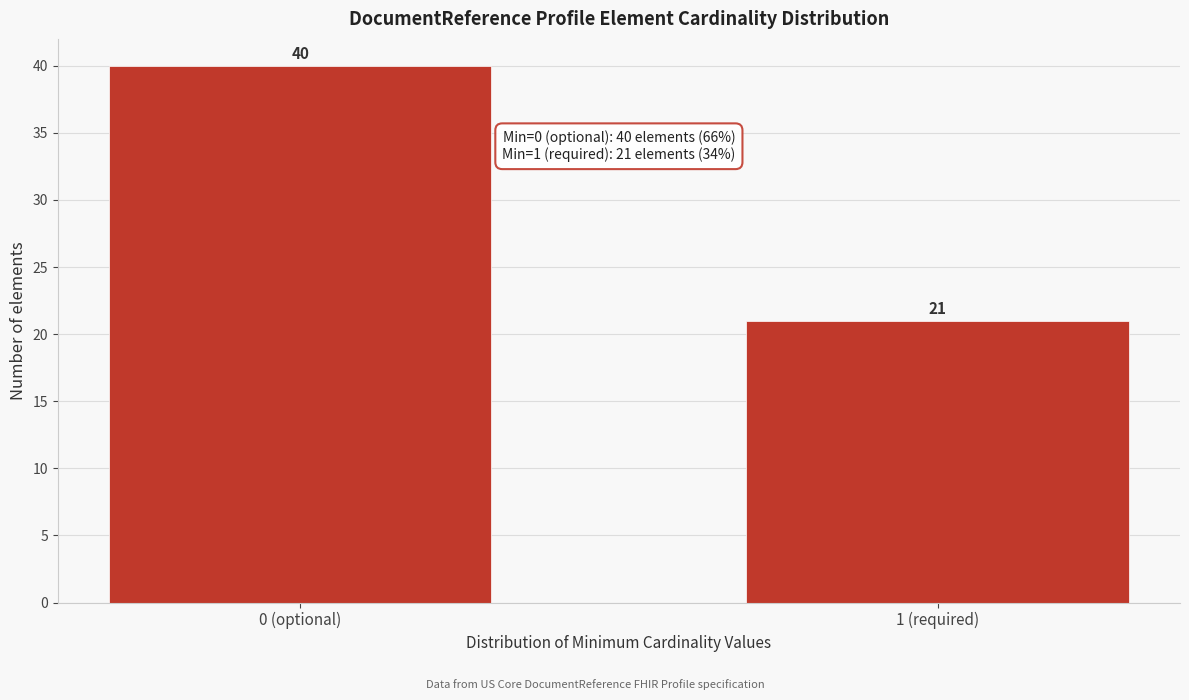

Reading left to right, transcribe all the data shown in this chart.

0 (optional)=40	1 (required)=21